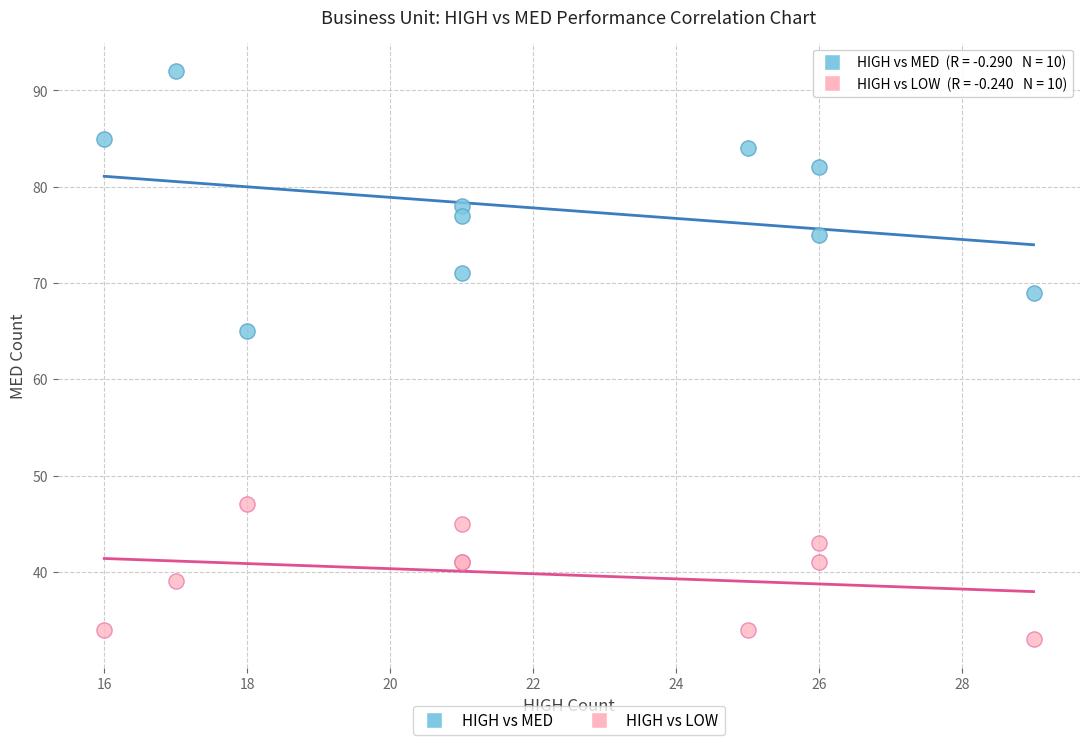

Which series reaches the maximum Y coordinate?

HIGH vs MED